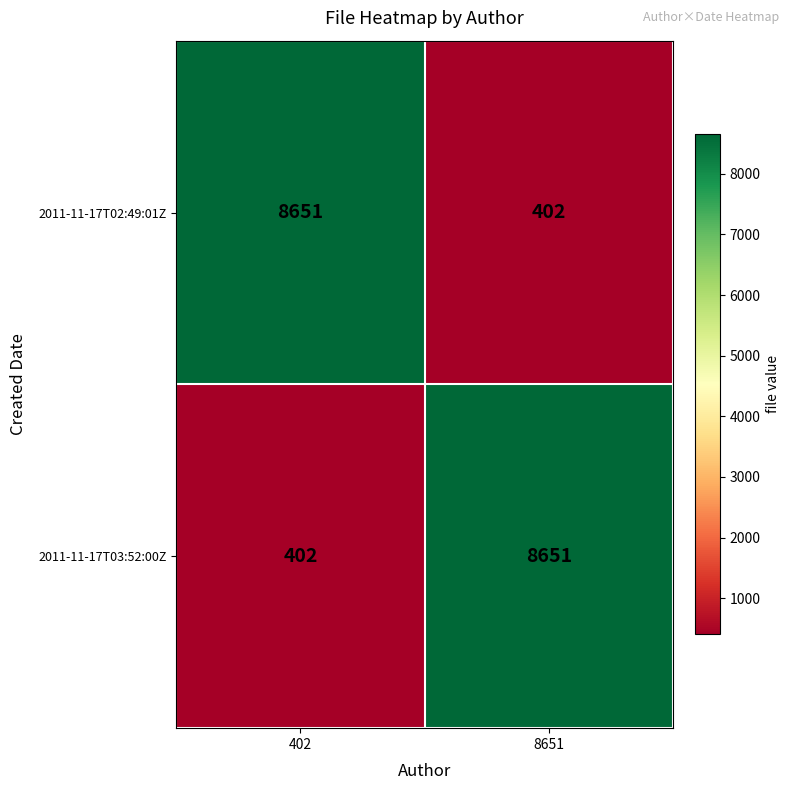

What is the difference between the maximum and minimum values in the 2011-11-17T03:52:00Z series?

8249